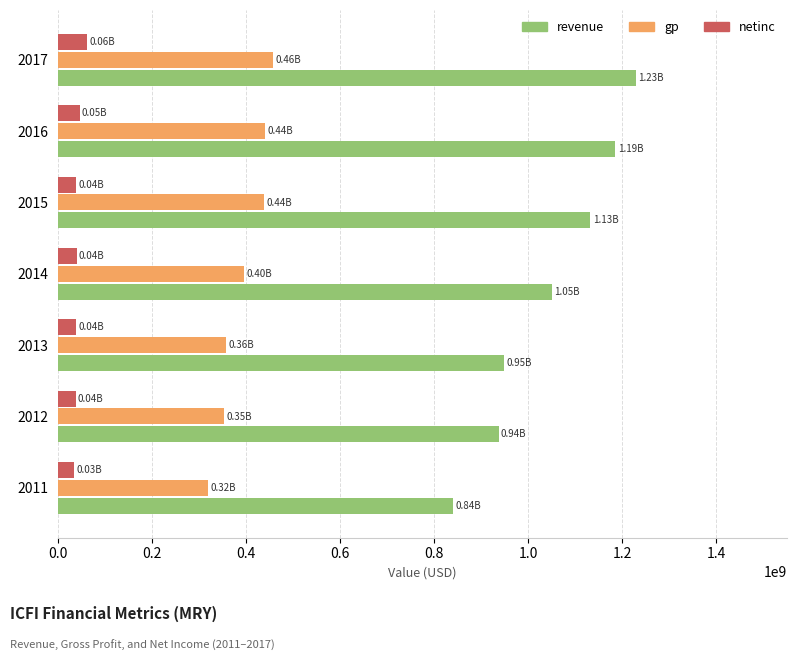

At which label is gp closest to 388845000?

2014